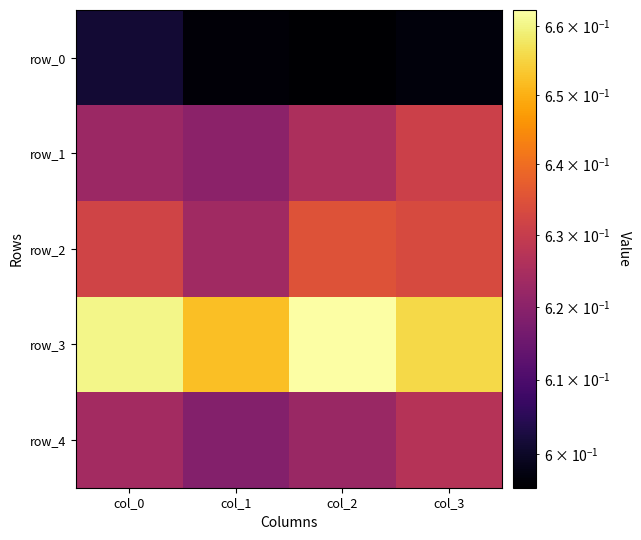

Which category has the highest value across all series?

col_2